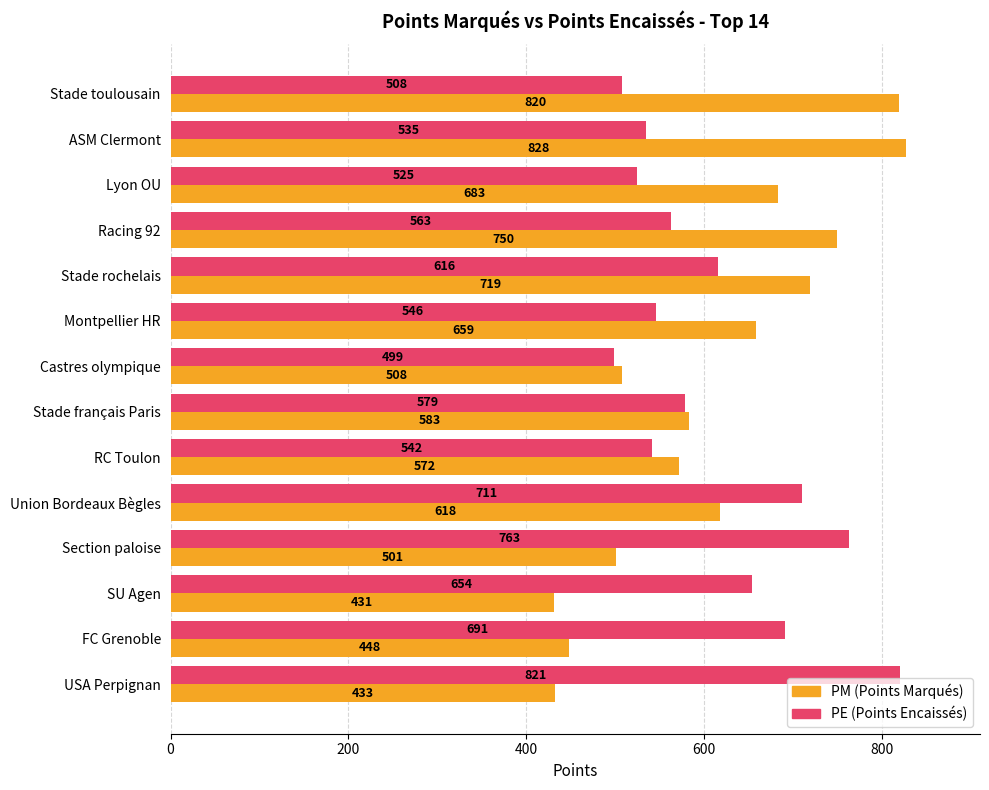

At which category is the sum across all series the highest?

ASM Clermont